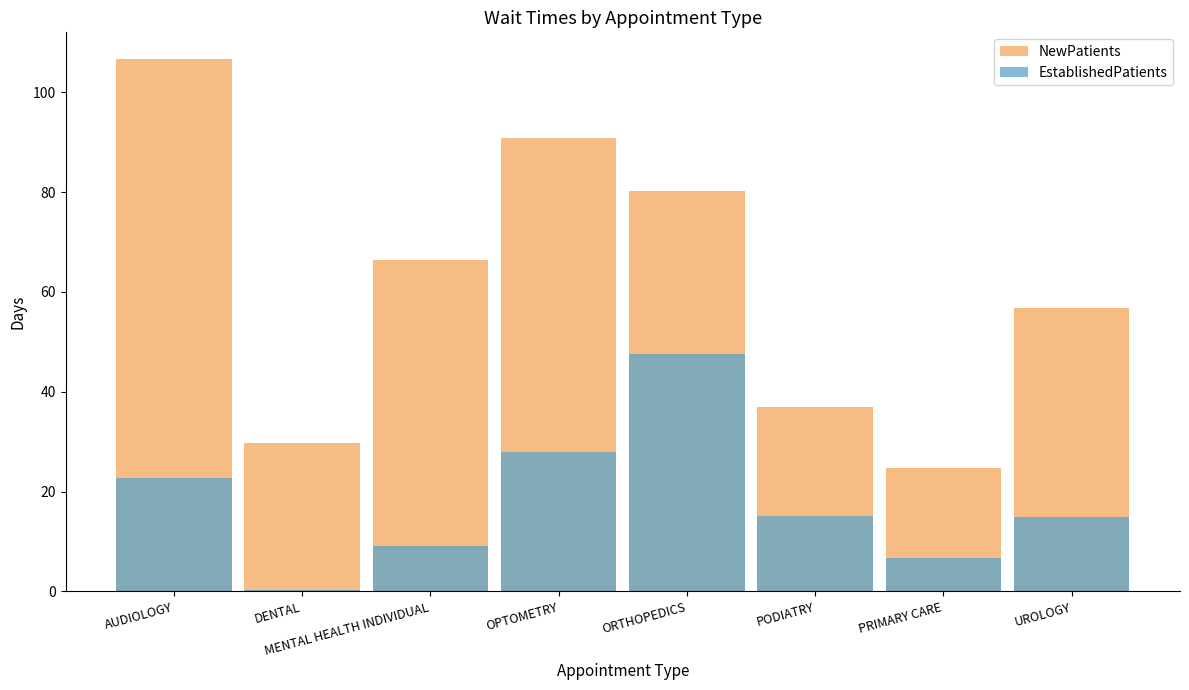

What position from the right is PODIATRY?

3